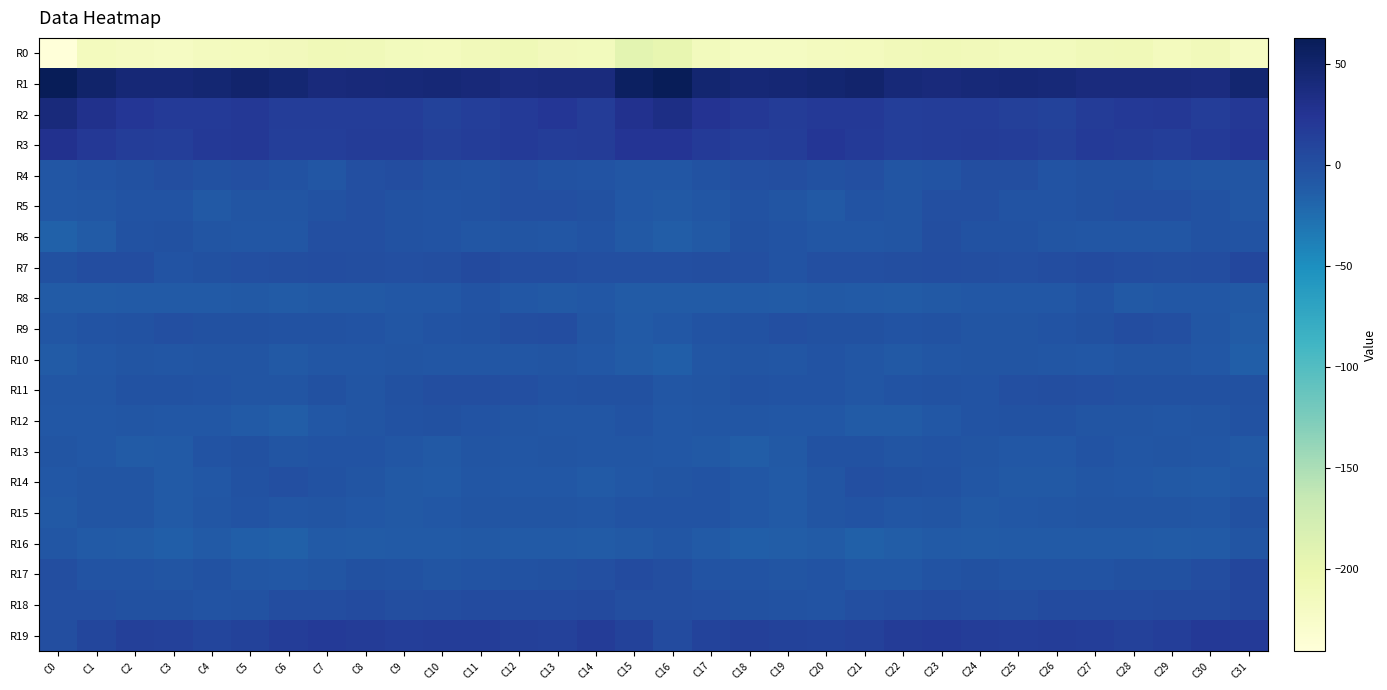

Reading left to right, list all the values displayed in this chart.

R0: C0=-240.5	C1=-215.0	C2=-217.2	C3=-219.4	C4=-216.2	C5=-215.7	C6=-213.1	C7=-209.4	C8=-210.0	C9=-213.6	C10=-214.6	C11=-211.9	C12=-208.6	C13=-212.9	C14=-213.8	C15=-193.1	C16=-196.7	C17=-213.8	C18=-218.6	C19=-218.1	C20=-216.0	C21=-214.8	C22=-211.6	C23=-208.9	C24=-211.2	C25=-214.0	C26=-214.4	C27=-210.5	C28=-208.9	C29=-214.6	C30=-211.9	C31=-220.1
R1: C0=62.1	C1=49.7	C2=42.9	C3=43.8	C4=45.3	C5=49.3	C6=45.2	C7=39.1	C8=40.7	C9=42.0	C10=42.7	C11=40.7	C12=37.6	C13=38.8	C14=38.0	C15=56.5	C16=62.7	C17=46.7	C18=43.2	C19=44.2	C20=46.8	C21=49.6	C22=41.8	C23=39.1	C24=41.5	C25=42.8	C26=42.1	C27=38.7	C28=38.1	C29=39.0	C30=37.6	C31=47.1
R2: C0=39.2	C1=29.1	C2=22.4	C3=18.0	C4=18.3	C5=20.1	C6=16.1	C7=15.5	C8=16.0	C9=15.5	C10=11.1	C11=14.6	C12=18.4	C13=21.9	C14=17.2	C15=27.3	C16=33.3	C17=26.0	C18=21.2	C19=17.0	C20=19.7	C21=19.3	C22=15.1	C23=15.6	C24=16.2	C25=14.1	C26=10.9	C27=16.6	C28=19.8	C29=21.0	C30=16.1	C31=20.8
R3: C0=28.2	C1=20.9	C2=16.1	C3=14.4	C4=19.9	C5=20.4	C6=15.0	C7=15.0	C8=17.1	C9=17.0	C10=13.5	C11=15.9	C12=18.0	C13=15.7	C14=16.7	C15=24.5	C16=23.9	C17=18.6	C18=14.9	C19=15.8	C20=21.8	C21=18.1	C22=14.3	C23=15.9	C24=17.6	C25=15.6	C26=13.3	C27=17.8	C28=17.0	C29=15.2	C30=18.6	C31=22.2
R4: C0=-6.7	C1=-3.7	C2=-2.3	C3=0.3	C4=-1.8	C5=-0.1	C6=-3.2	C7=-6.1	C8=-1.1	C9=1.5	C10=-2.0	C11=-3.2	C12=-0.5	C13=-3.5	C14=-4.5	C15=-6.5	C16=-7.0	C17=-3.4	C18=-1.2	C19=0.1	C20=-1.7	C21=-0.1	C22=-5.5	C23=-4.3	C24=0.4	C25=0.8	C26=-3.8	C27=-1.3	C28=-1.7	C29=-3.9	C30=-5.0	C31=-6.0
R5: C0=-7.6	C1=-6.0	C2=-4.3	C3=-3.7	C4=-9.3	C5=-5.0	C6=-4.9	C7=-2.5	C8=-0.1	C9=-3.0	C10=-3.8	C11=-3.2	C12=-1.1	C13=-0.4	C14=-2.0	C15=-7.7	C16=-8.4	C17=-6.1	C18=-3.0	C19=-5.8	C20=-8.7	C21=-4.0	C22=-5.0	C23=-0.8	C24=-1.1	C25=-3.8	C26=-3.8	C27=-2.3	C28=-1.1	C29=-0.3	C30=-3.2	C31=-6.1
R6: C0=-15.5	C1=-10.8	C2=-3.5	C3=-2.4	C4=-5.8	C5=-6.3	C6=-7.1	C7=-1.2	C8=-1.0	C9=-3.5	C10=-4.1	C11=-7.1	C12=-5.9	C13=-7.0	C14=-4.7	C15=-9.1	C16=-12.5	C17=-9.0	C18=-1.5	C19=-3.9	C20=-6.0	C21=-6.7	C22=-5.8	C23=0.4	C24=-2.9	C25=-3.2	C26=-5.5	C27=-6.7	C28=-6.8	C29=-6.5	C30=-3.6	C31=-3.7
R7: C0=-1.3	C1=1.1	C2=1.2	C3=-4.0	C4=-1.8	C5=-0.4	C6=0.2	C7=1.7	C8=0.2	C9=-0.1	C10=0.5	C11=3.7	C12=1.8	C13=1.6	C14=-0.1	C15=-0.1	C16=-1.0	C17=0.9	C18=-0.3	C19=-4.3	C20=-0.7	C21=-0.2	C22=0.8	C23=1.4	C24=0.0	C25=-0.3	C26=2.1	C27=3.2	C28=1.6	C29=0.7	C30=2.0	C31=6.6
R8: C0=-11.0	C1=-10.8	C2=-10.0	C3=-10.7	C4=-9.9	C5=-9.0	C6=-10.8	C7=-9.5	C8=-8.9	C9=-7.5	C10=-8.1	C11=-4.5	C12=-7.5	C13=-8.4	C14=-7.7	C15=-11.6	C16=-11.7	C17=-11.1	C18=-9.9	C19=-11.0	C20=-9.0	C21=-9.7	C22=-10.7	C23=-9.2	C24=-8.1	C25=-7.6	C26=-7.3	C27=-4.5	C28=-8.5	C29=-7.9	C30=-7.6	C31=-9.4
R9: C0=-6.4	C1=-4.6	C2=-3.5	C3=-0.7	C4=-2.3	C5=-1.7	C6=-3.4	C7=-3.0	C8=-3.9	C9=-6.3	C10=-4.7	C11=-3.4	C12=0.2	C13=1.9	C14=-5.7	C15=-9.9	C16=-7.7	C17=-4.0	C18=-2.9	C19=-0.7	C20=-2.2	C21=-2.2	C22=-3.7	C23=-3.0	C24=-5.0	C25=-5.8	C26=-4.3	C27=-2.4	C28=2.1	C29=-0.9	C30=-6.8	C31=-10.9
R10: C0=-11.5	C1=-7.9	C2=-5.4	C3=-6.1	C4=-5.6	C5=-4.9	C6=-9.3	C7=-6.7	C8=-6.2	C9=-5.1	C10=-6.7	C11=-7.0	C12=-6.6	C13=-4.8	C14=-7.7	C15=-11.8	C16=-13.2	C17=-7.1	C18=-5.4	C19=-6.5	C20=-4.8	C21=-6.4	C22=-9.3	C23=-6.3	C24=-5.6	C25=-5.5	C26=-6.6	C27=-7.6	C28=-5.3	C29=-6.0	C30=-8.1	C31=-13.9
R11: C0=-6.4	C1=-6.3	C2=-3.3	C3=-3.5	C4=-3.8	C5=-5.9	C6=-5.6	C7=-1.5	C8=-5.1	C9=-1.4	C10=1.0	C11=0.2	C12=-0.6	C13=-2.8	C14=-1.9	C15=-2.3	C16=-6.9	C17=-5.9	C18=-2.6	C19=-4.3	C20=-4.2	C21=-6.4	C22=-3.8	C23=-3.1	C24=-4.0	C25=-0.1	C26=0.9	C27=-0.1	C28=-1.6	C29=-2.4	C30=-1.3	C31=-1.6
R12: C0=-7.7	C1=-7.3	C2=-6.6	C3=-7.4	C4=-7.5	C5=-10.0	C6=-12.0	C7=-7.9	C8=-5.8	C9=-2.8	C10=-2.1	C11=-4.2	C12=-5.7	C13=-6.3	C14=-6.6	C15=-4.3	C16=-7.7	C17=-6.9	C18=-6.9	C19=-8.0	C20=-8.2	C21=-11.0	C22=-10.9	C23=-7.7	C24=-4.1	C25=-2.5	C26=-2.5	C27=-5.0	C28=-5.8	C29=-6.5	C30=-5.7	C31=-2.7
R13: C0=-5.0	C1=-7.5	C2=-11.3	C3=-10.4	C4=-4.2	C5=-2.2	C6=-5.1	C7=-4.0	C8=-4.3	C9=-6.1	C10=-9.0	C11=-5.2	C12=-6.1	C13=-5.9	C14=-6.0	C15=-7.0	C16=-7.8	C17=-8.9	C18=-11.9	C19=-8.4	C20=-2.7	C21=-3.1	C22=-5.2	C23=-4.0	C24=-4.9	C25=-7.3	C26=-7.9	C27=-4.7	C28=-6.5	C29=-5.7	C30=-6.5	C31=-9.3
R14: C0=-8.3	C1=-5.2	C2=-5.3	C3=-10.6	C4=-8.1	C5=-2.6	C6=-0.9	C7=-2.7	C8=-5.2	C9=-8.4	C10=-9.9	C11=-6.9	C12=-7.4	C13=-7.9	C14=-10.5	C15=-8.1	C16=-5.7	C17=-4.1	C18=-7.5	C19=-10.7	C20=-5.8	C21=-1.2	C22=-2.0	C23=-3.4	C24=-6.6	C25=-9.2	C26=-8.9	C27=-6.8	C28=-7.3	C29=-9.2	C30=-10.0	C31=-8.0
R15: C0=-8.5	C1=-5.2	C2=-4.9	C3=-10.2	C4=-6.7	C5=-3.8	C6=-6.8	C7=-5.3	C8=-7.7	C9=-8.7	C10=-7.8	C11=-5.7	C12=-5.1	C13=-5.1	C14=-7.0	C15=-4.8	C16=-3.7	C17=-3.7	C18=-7.2	C19=-9.7	C20=-4.9	C21=-4.5	C22=-7.1	C23=-5.7	C24=-8.5	C25=-8.1	C26=-7.1	C27=-5.2	C28=-4.8	C29=-5.9	C30=-6.6	C31=-2.3
R16: C0=-6.7	C1=-10.2	C2=-11.8	C3=-13.5	C4=-10.4	C5=-14.1	C6=-14.6	C7=-10.1	C8=-11.4	C9=-10.2	C10=-10.1	C11=-9.5	C12=-10.3	C13=-10.3	C14=-11.2	C15=-8.8	C16=-7.0	C17=-10.1	C18=-13.2	C19=-11.9	C20=-11.3	C21=-15.1	C22=-12.9	C23=-10.4	C24=-11.1	C25=-10.0	C26=-9.6	C27=-10.0	C28=-9.9	C29=-10.9	C30=-10.4	C31=-5.4
R17: C0=0.4	C1=-4.6	C2=-3.8	C3=-5.4	C4=-3.6	C5=-6.4	C6=-7.8	C7=-5.9	C8=-2.2	C9=-2.9	C10=-5.1	C11=-4.0	C12=-2.7	C13=-2.0	C14=-0.5	C15=2.6	C16=0.7	C17=-3.9	C18=-4.2	C19=-5.0	C20=-4.0	C21=-7.4	C22=-7.5	C23=-4.3	C24=-1.8	C25=-4.2	C26=-4.3	C27=-3.8	C28=-2.2	C29=-1.9	C30=1.1	C31=7.9
R18: C0=-1.0	C1=-0.9	C2=-1.9	C3=-1.8	C4=-3.9	C5=-2.7	C6=1.4	C7=1.7	C8=3.2	C9=1.1	C10=1.7	C11=2.9	C12=3.2	C13=2.9	C14=3.9	C15=0.7	C16=0.1	C17=-1.2	C18=-1.6	C19=-2.5	C20=-4.2	C21=-0.9	C22=1.4	C23=2.8	C24=2.3	C25=1.0	C26=2.6	C27=2.9	C28=2.4	C29=3.8	C30=4.3	C31=6.2
R19: C0=0.9	C1=7.9	C2=13.3	C3=12.6	C4=9.4	C5=11.1	C6=15.9	C7=18.7	C8=16.9	C9=14.4	C10=15.5	C11=15.5	C12=13.4	C13=12.4	C14=17.5	C15=11.1	C16=3.4	C17=9.8	C18=13.9	C19=11.1	C20=9.7	C21=12.3	C22=17.7	C23=18.4	C24=15.9	C25=14.2	C26=16.3	C27=14.9	C28=12.0	C29=14.2	C30=19.4	C31=18.1